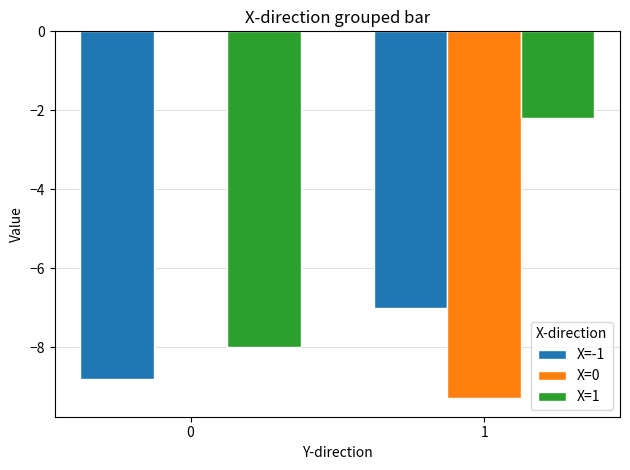

Reading right to left, extract all data points from this chart.

X=-1: -7.0	-8.8
X=0: -9.3	0.0
X=1: -2.2	-8.0